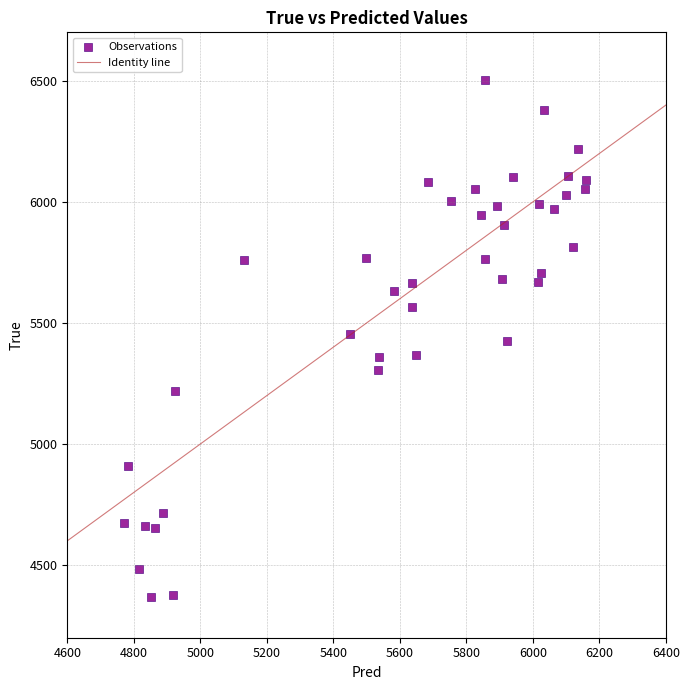

What is the range of Y values (max minus min)?

2136